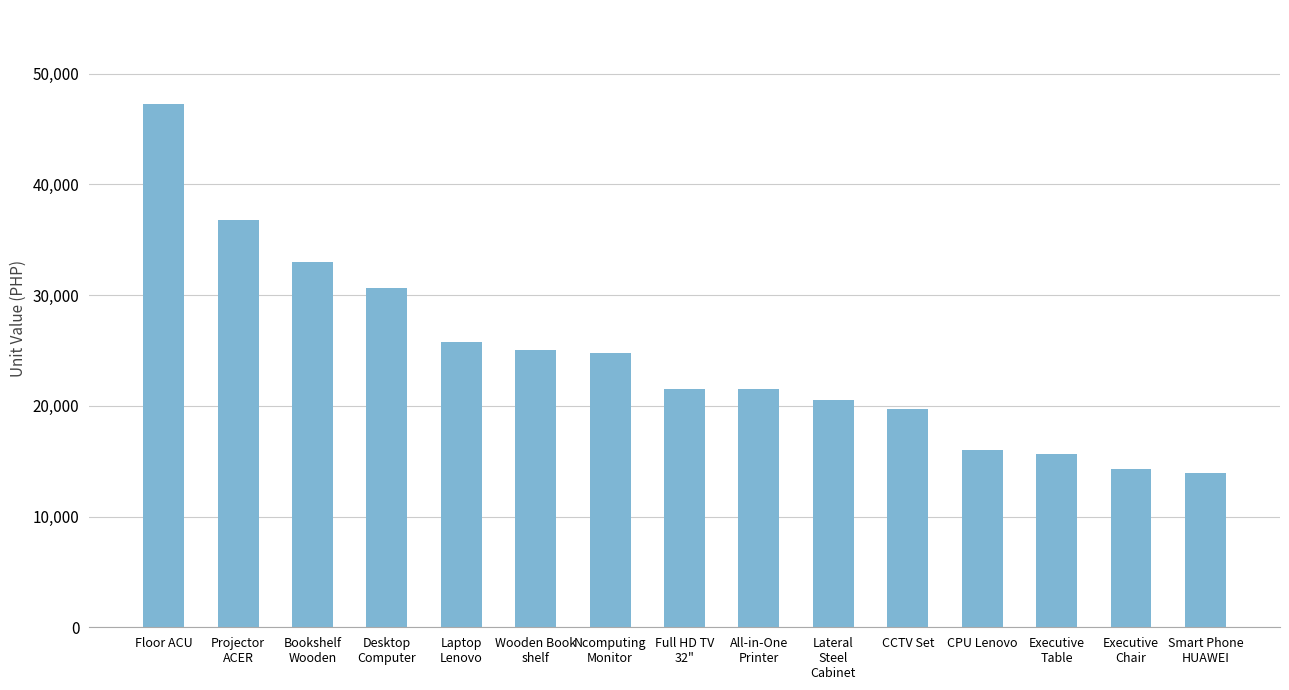

At which category does the chart reach its peak across all series?

Floor ACU